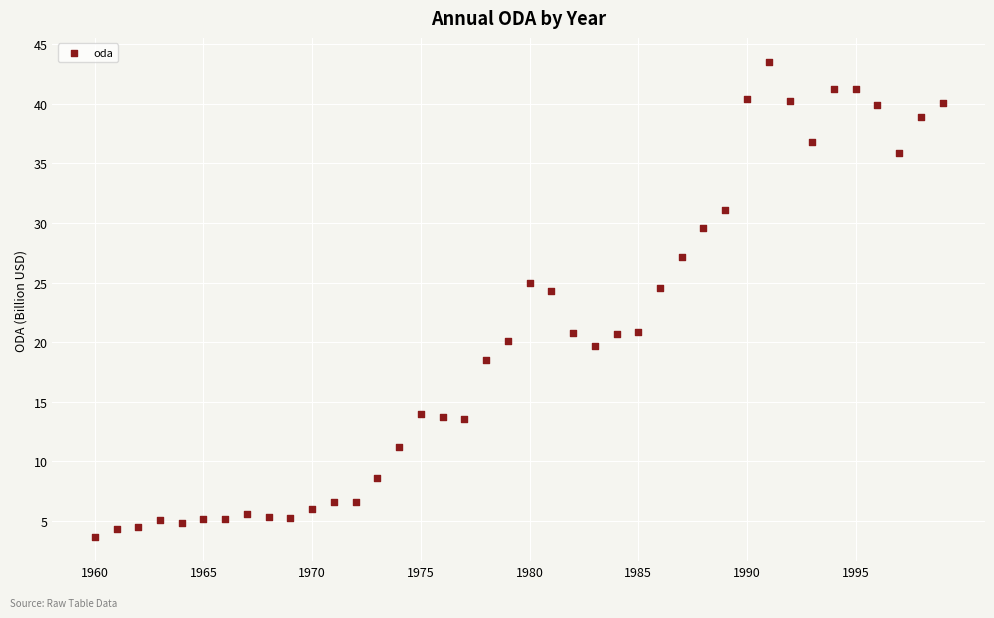

What is the range of X values (max minus min)?

39.0